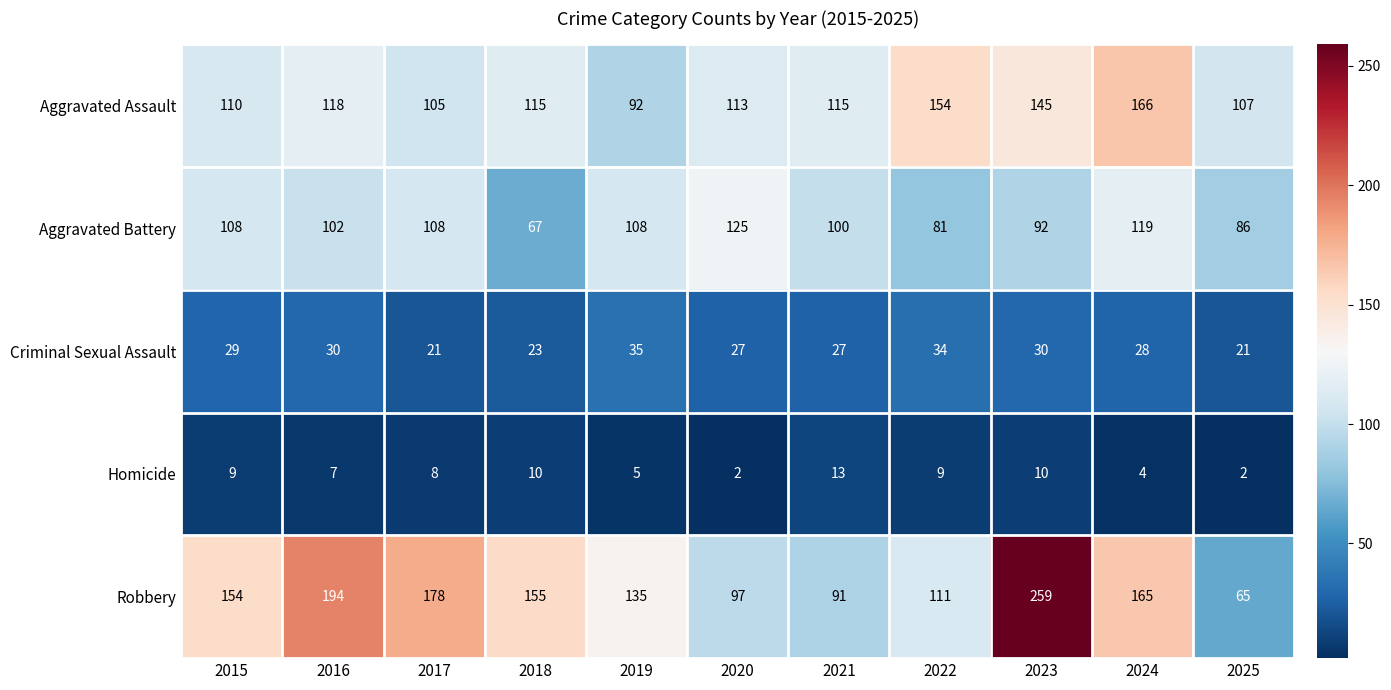

How many values in the Robbery series are below 154?

5